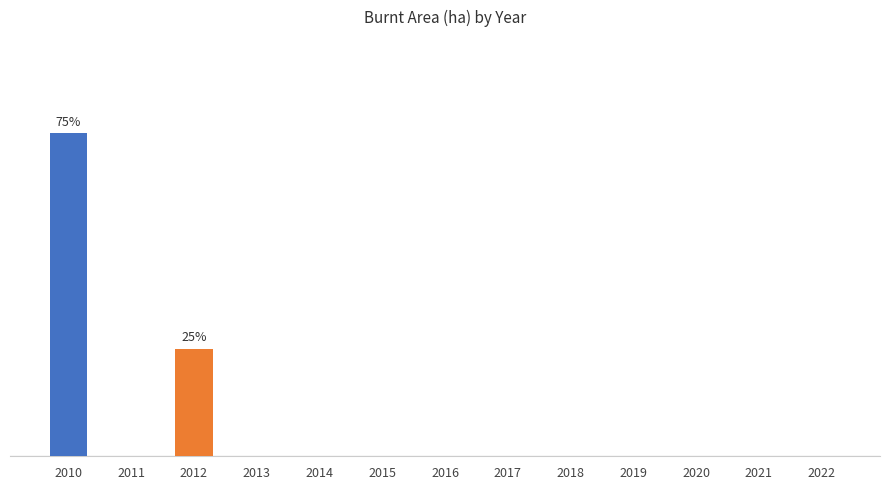

What is the sum of all values?

4